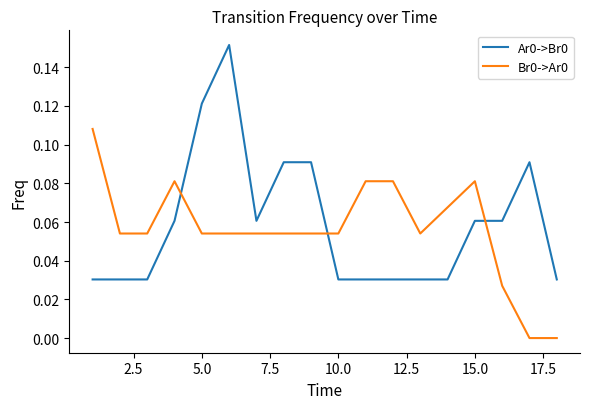

How many lines are shown in the chart?

2